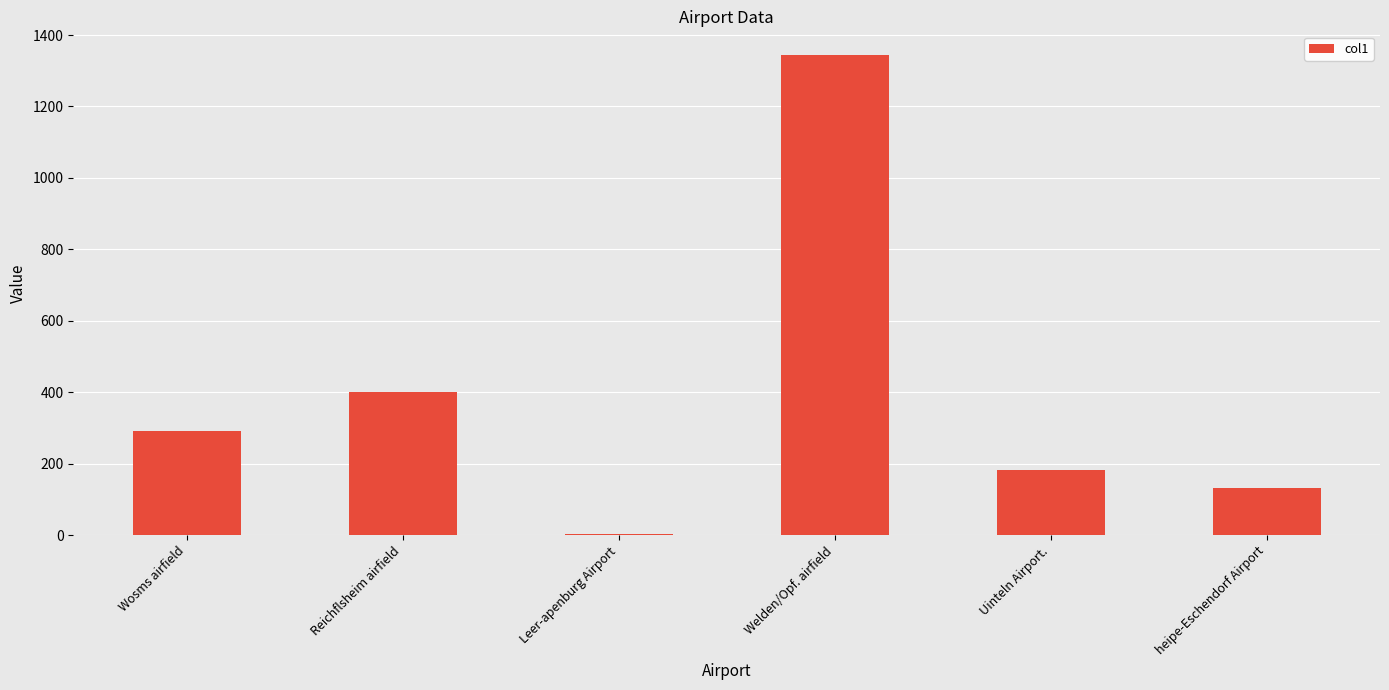

The value at Welden/Opf. airfield is 1343.3. True or false?

True